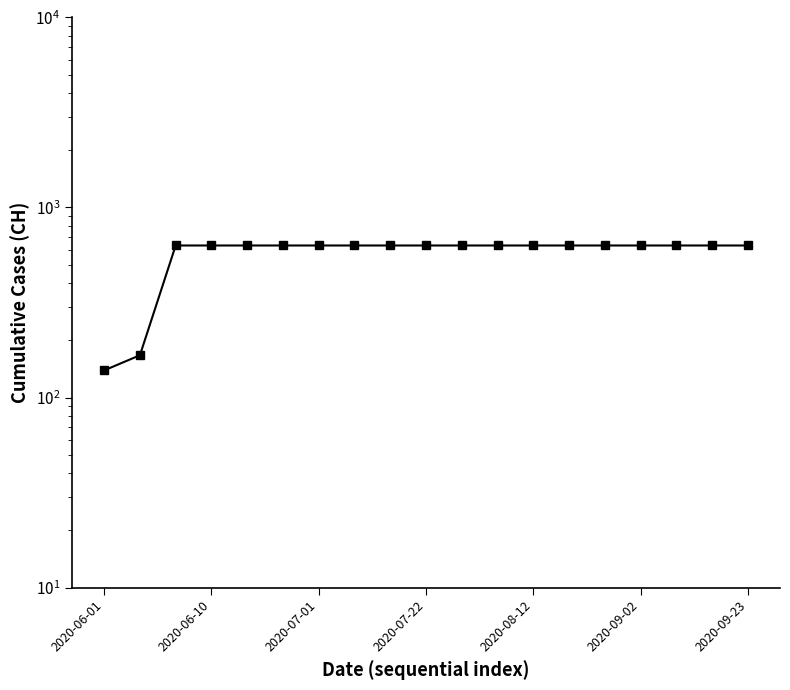

True or false: the data has more than 1 interior local peaks.

False